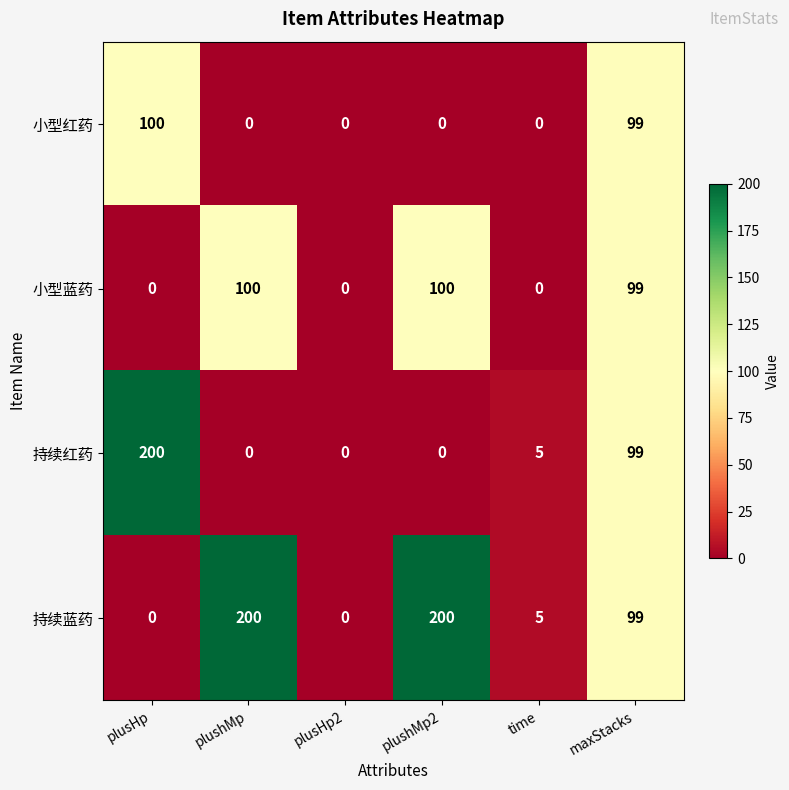

True or false: 持续红药 has a value of 75 at plushMp2.

False